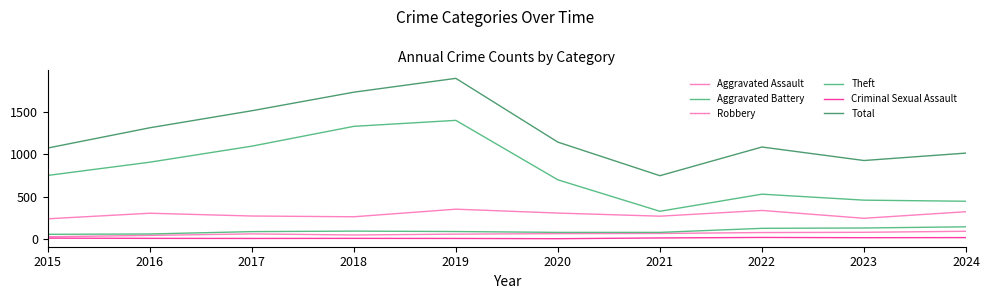

How many lines are shown in the chart?

6